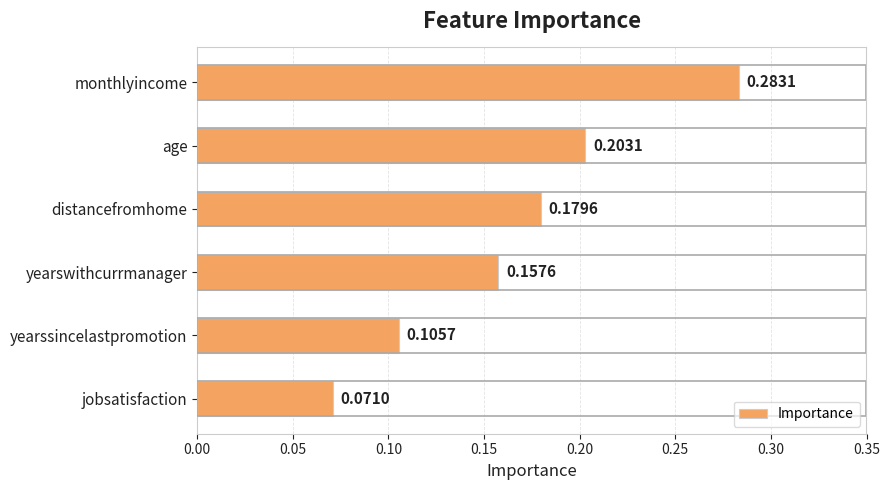

Where is the data nearest to the value 0?

jobsatisfaction